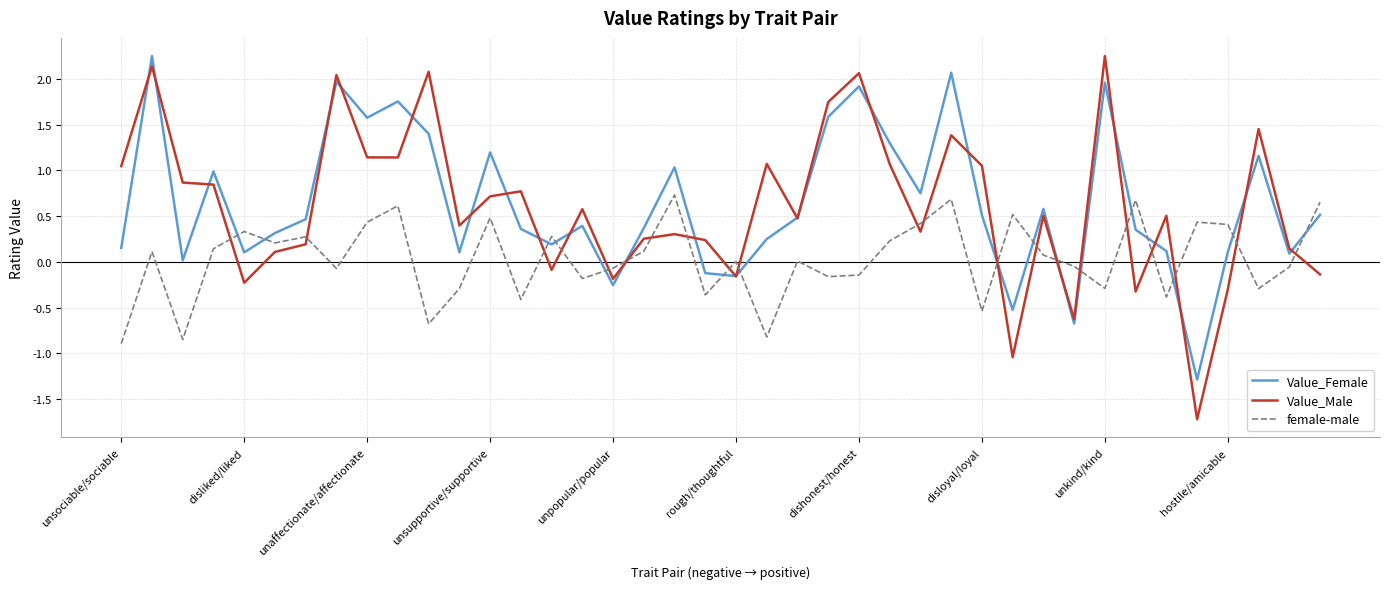

How many intersections are there between Value_Male and female-male?

21